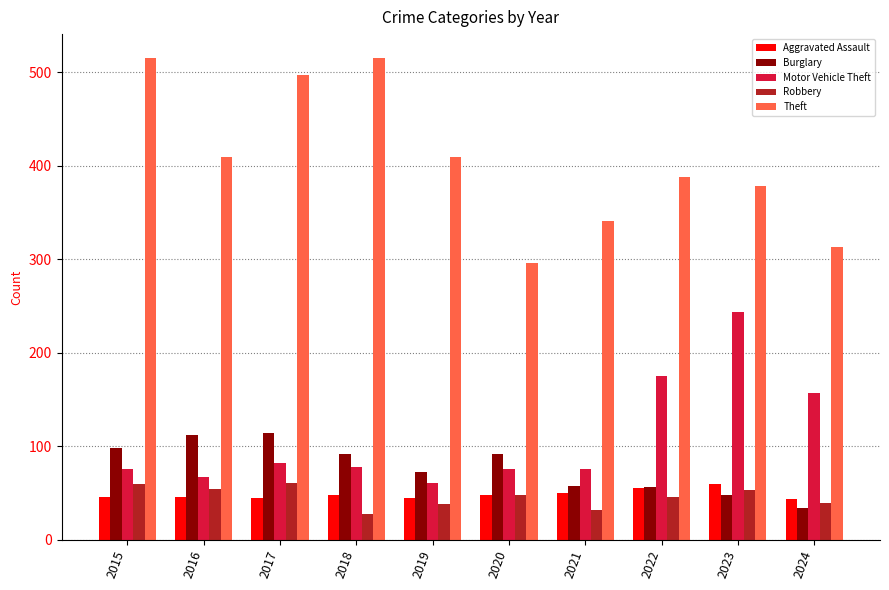

Which series has the largest range (max minus min)?

Theft